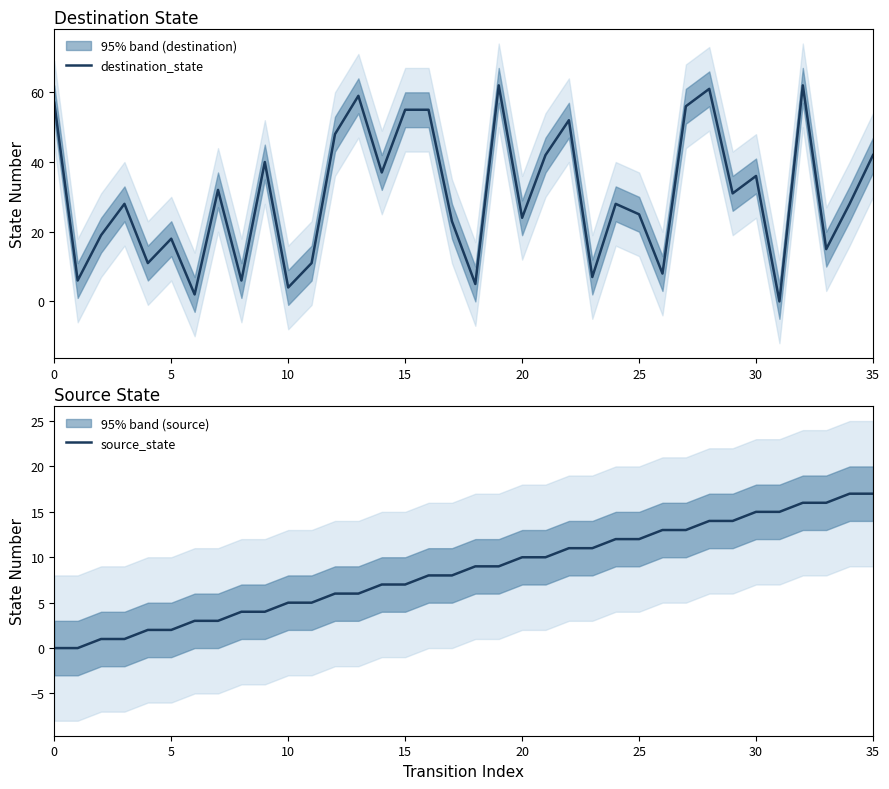

Which has a higher value, 10 or 26?

26